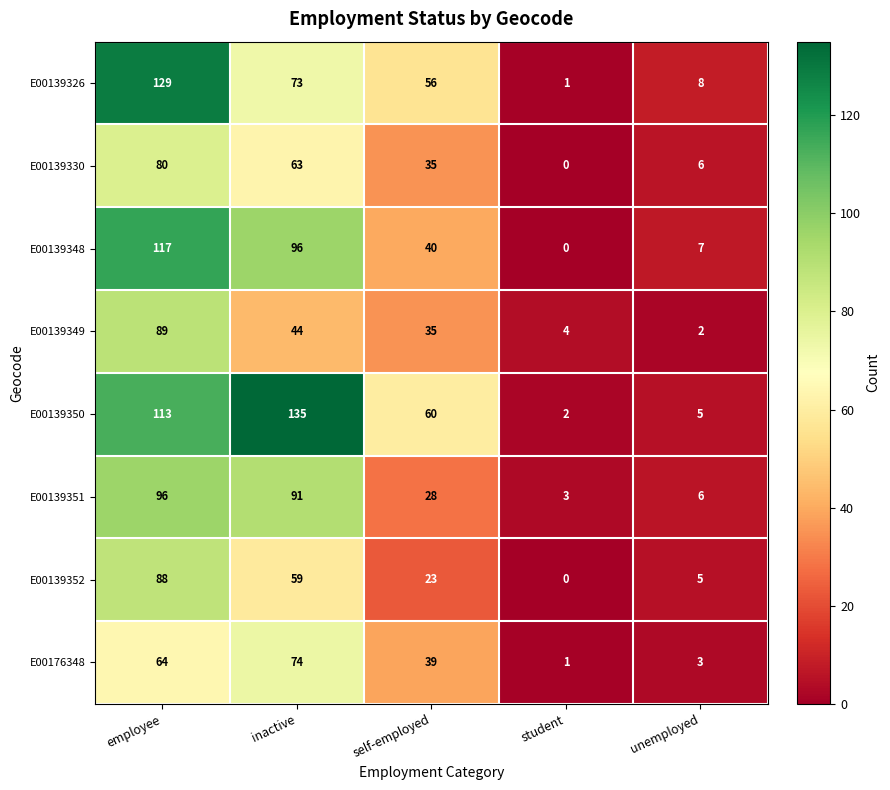

The E00139349 series shows 35 at self-employed. True or false?

True